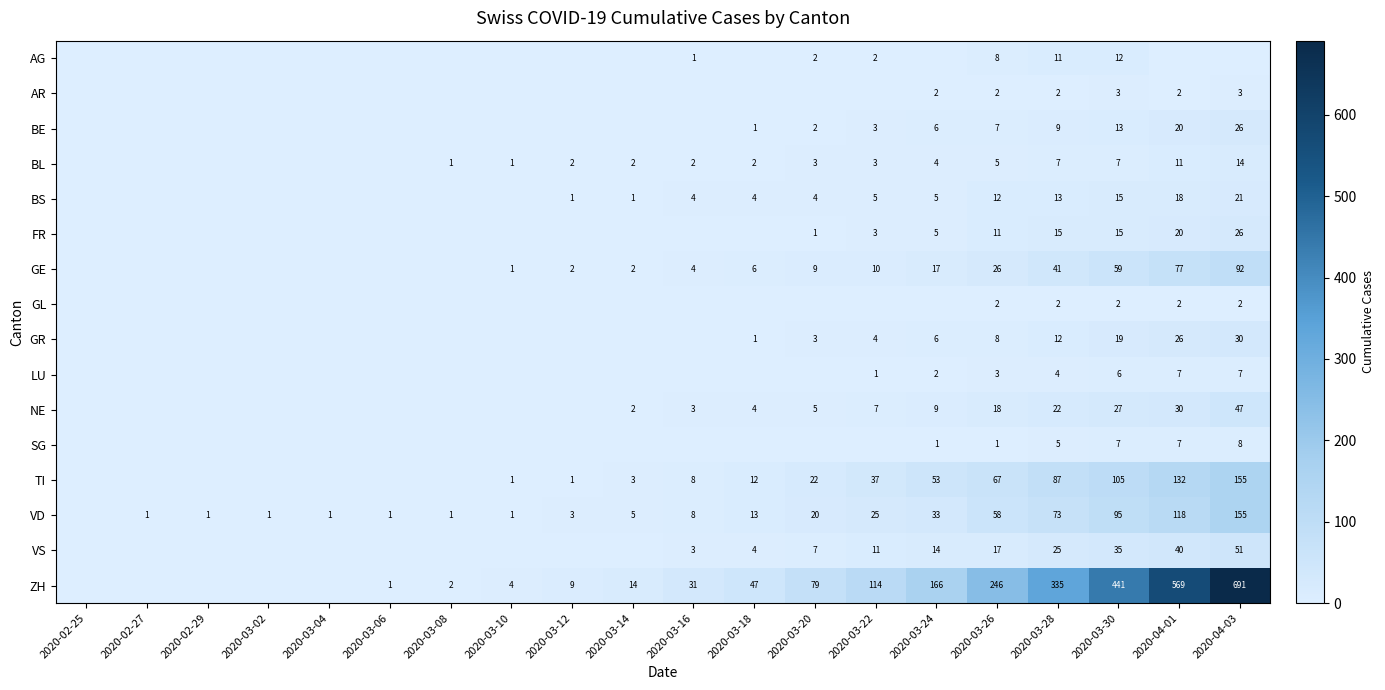

True or false: VD has a value of 27 at 2020-03-28.

False